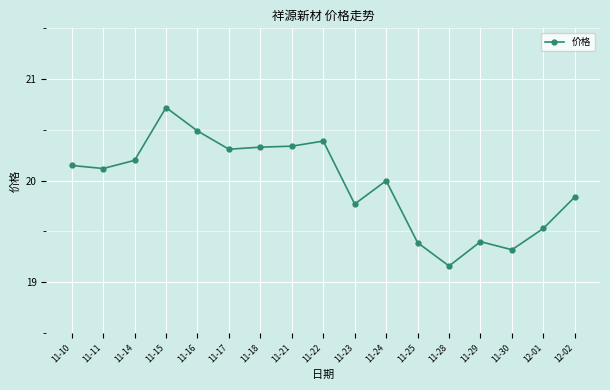

True or false: the data shows 20.2 at 11-14.

True